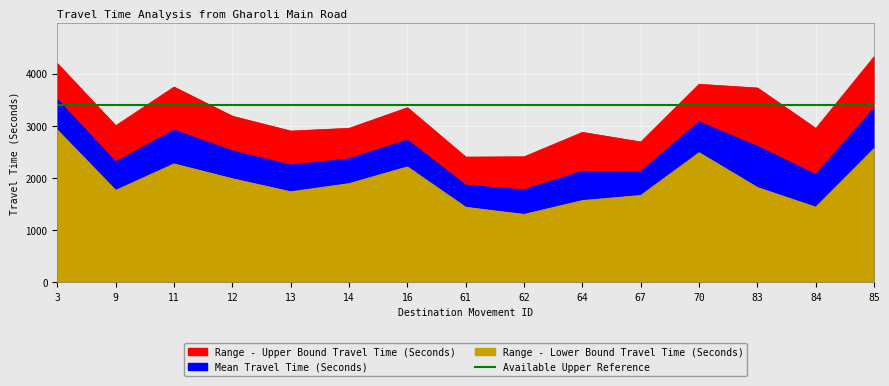

What is the sum of all Range - Upper Bound Travel Time (Seconds) values?

48478